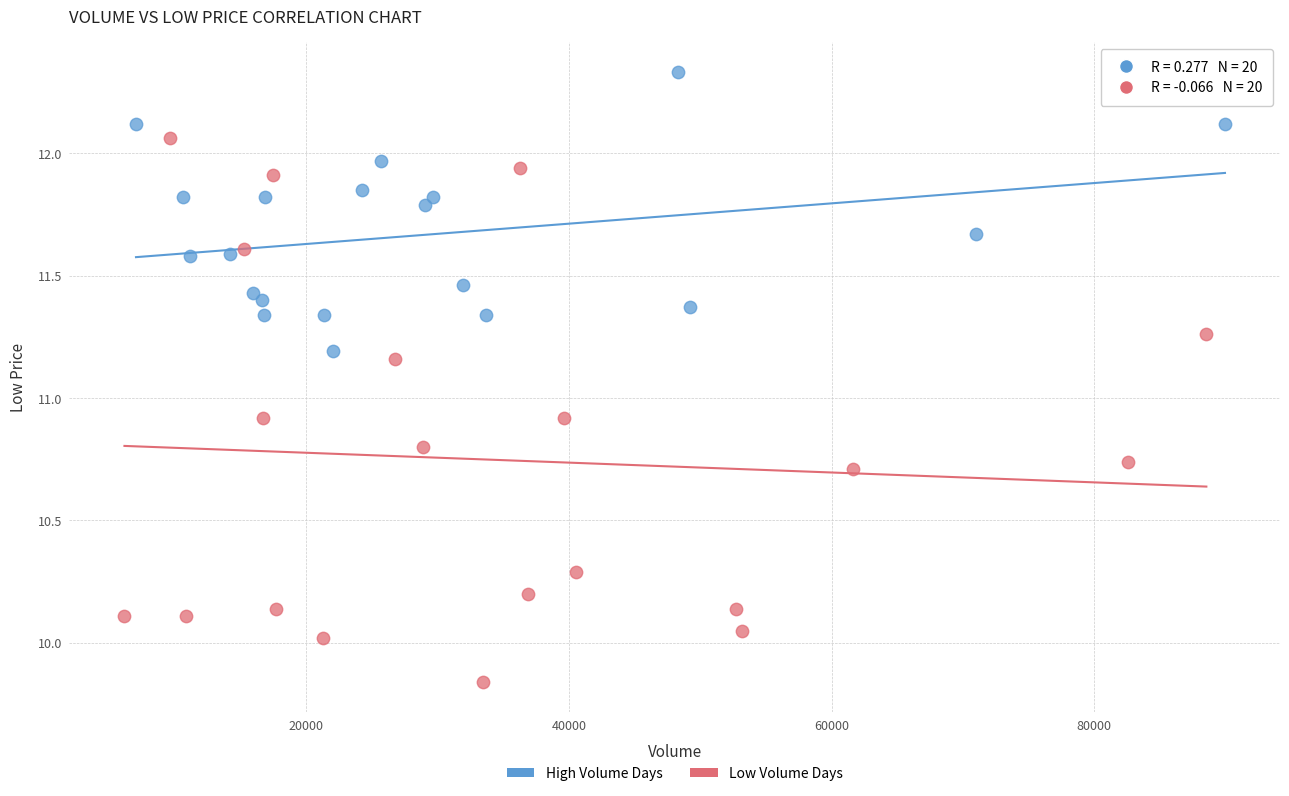

Which series contains the highest Y value?

High Volume Days